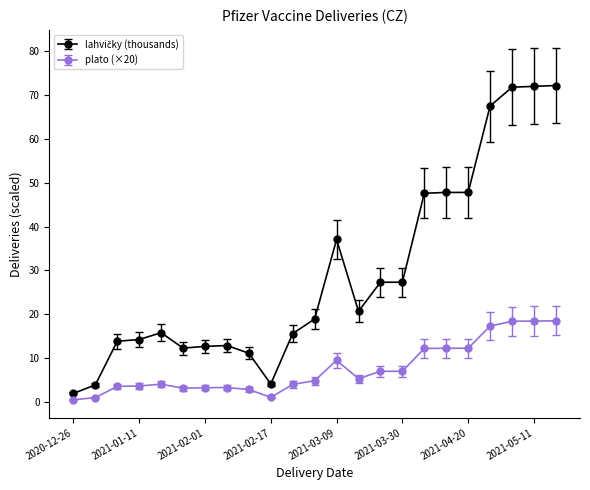

At how many categories does at least one series exceed 58?

4